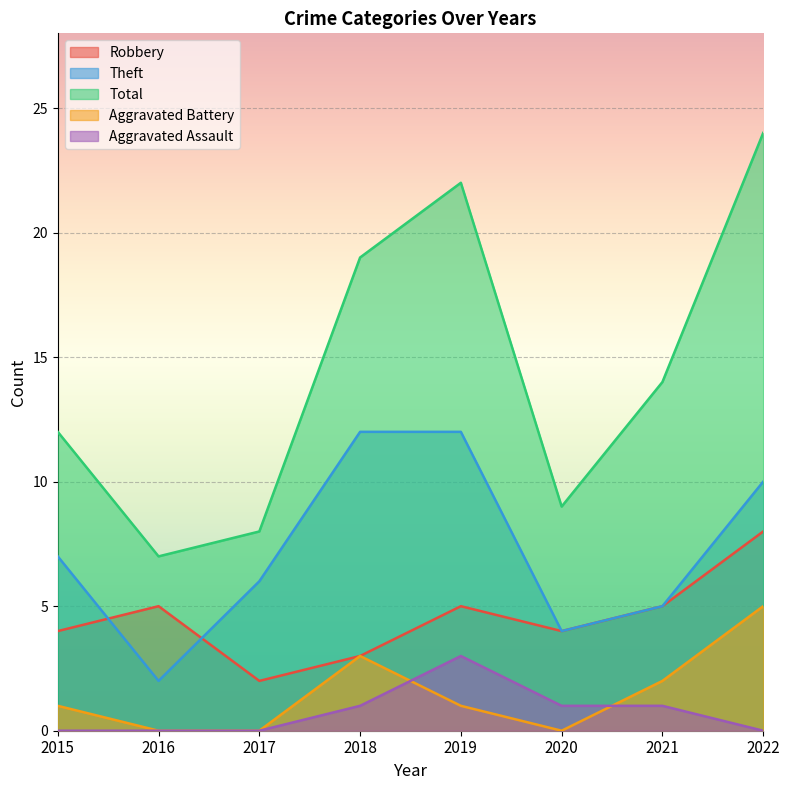

Reading right to left, list all the values displayed in this chart.

Robbery: 8	5	4	5	3	2	5	4
Theft: 10	5	4	12	12	6	2	7
Total: 24	14	9	22	19	8	7	12
Aggravated Battery: 5	2	0	1	3	0	0	1
Aggravated Assault: 0	1	1	3	1	0	0	0